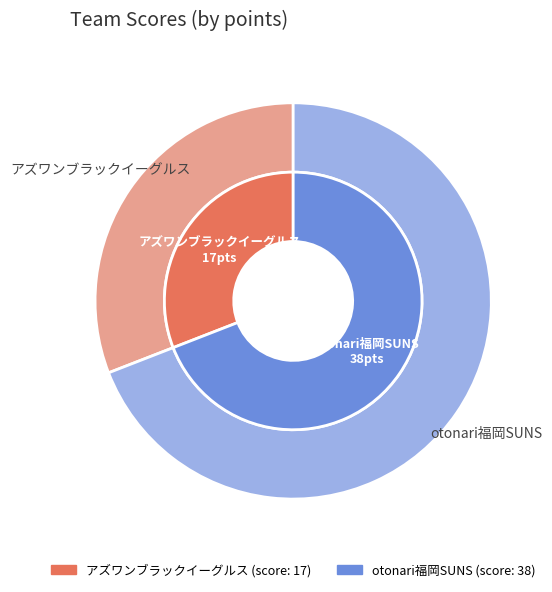

What percentage is the アズワンブラックイーグルス slice, to the nearest percent?

31%